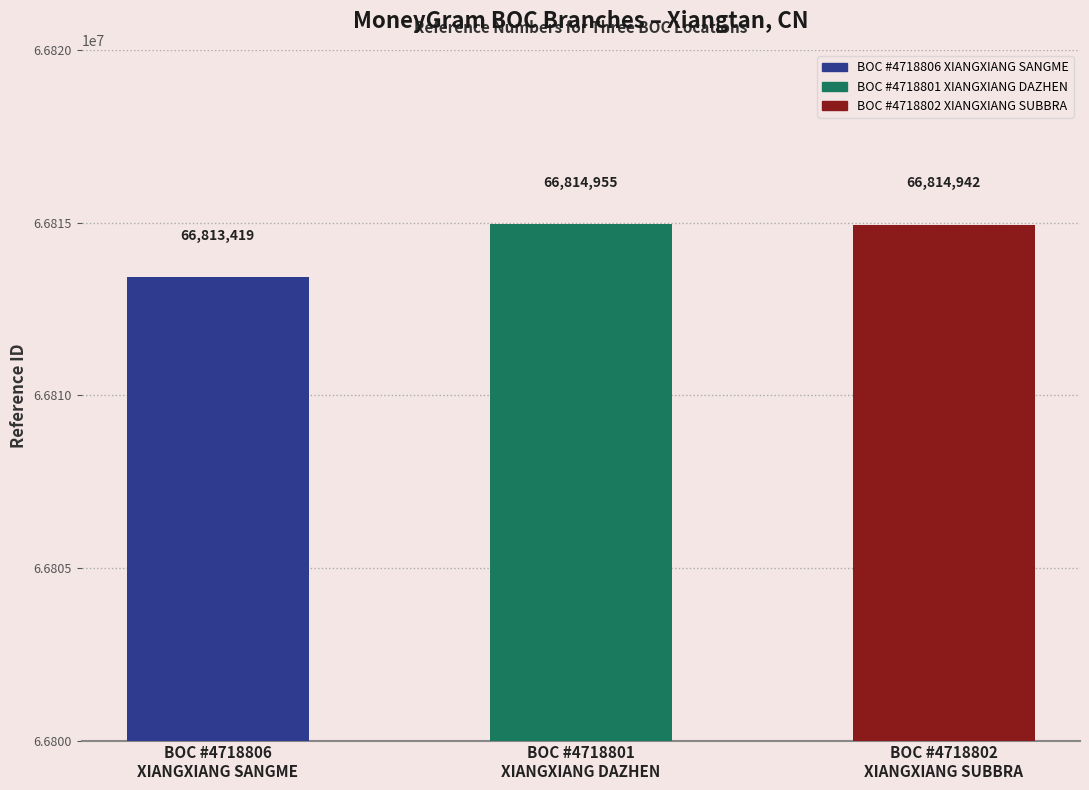

List the labels in order of value, largest first.

BOC #4718801
XIANGXIANG DAZHEN, BOC #4718802
XIANGXIANG SUBBRA, BOC #4718806
XIANGXIANG SANGME